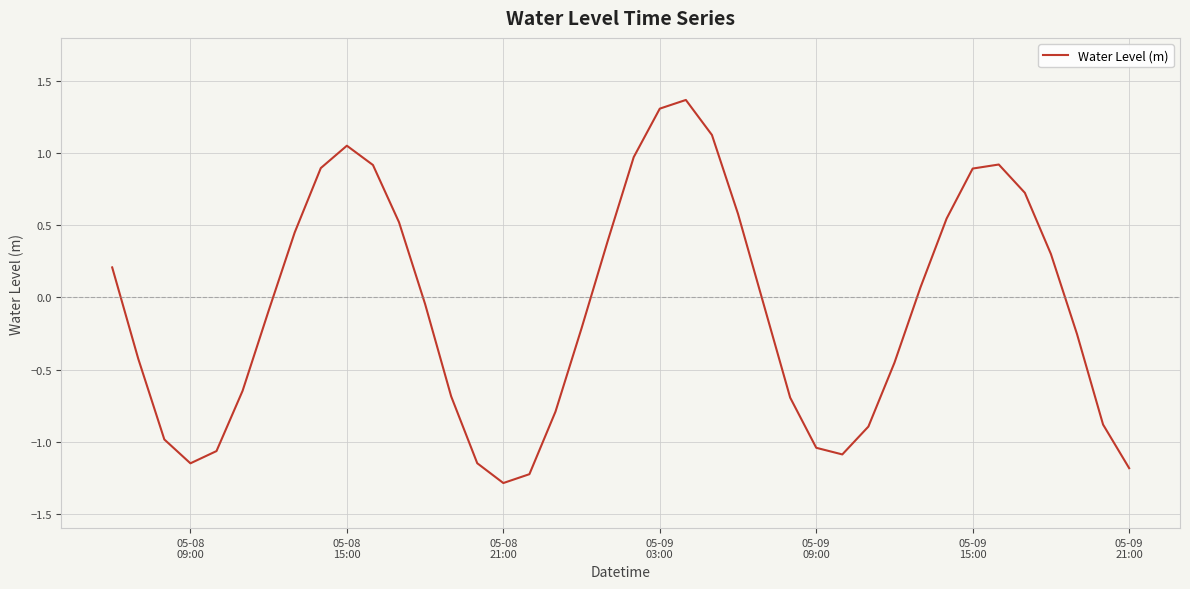

What is the maximum value shown in the chart?

1.4